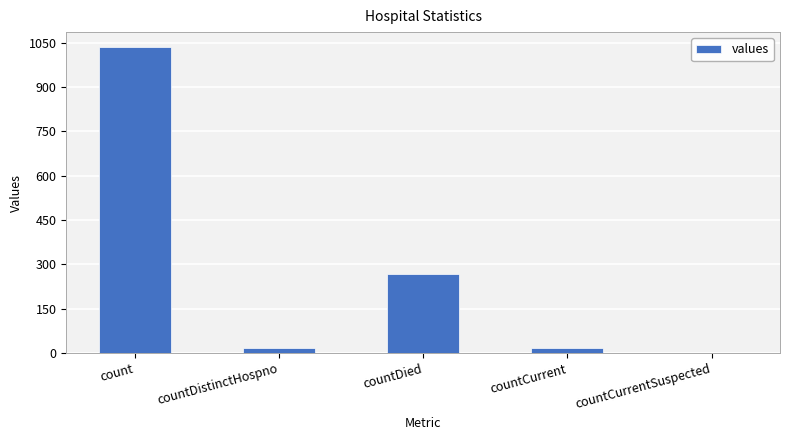

What is the maximum value shown in the chart?

1034